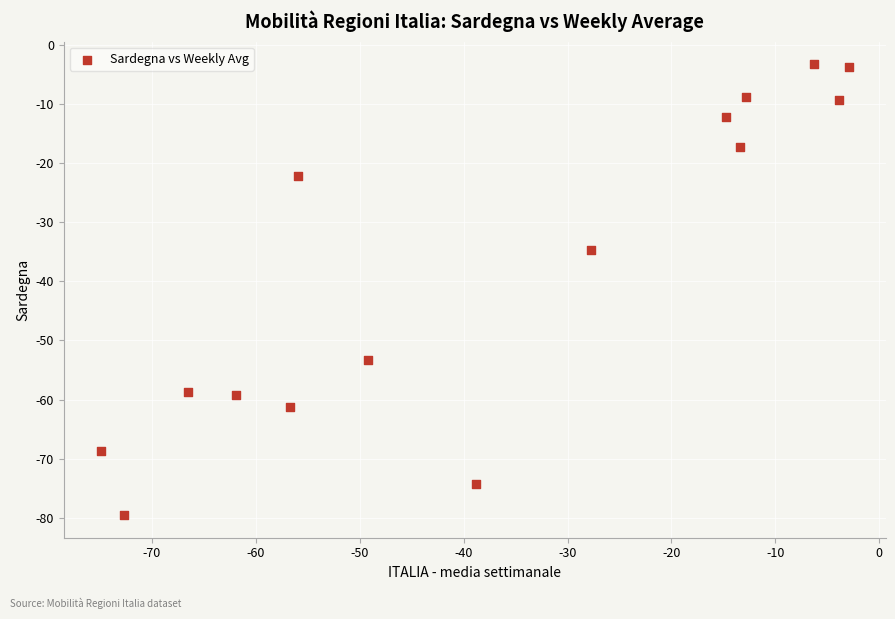

What Y value in the scatter plot is closest to -41?

-34.8